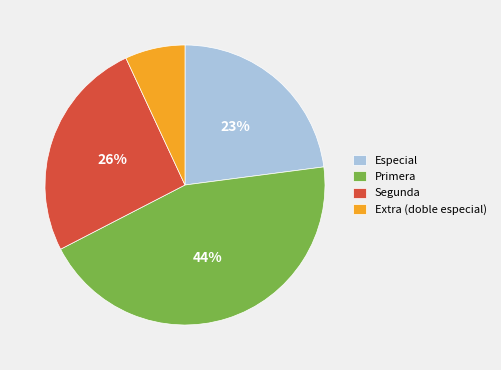

To the nearest percent, what percentage of the pie is Especial?

23%